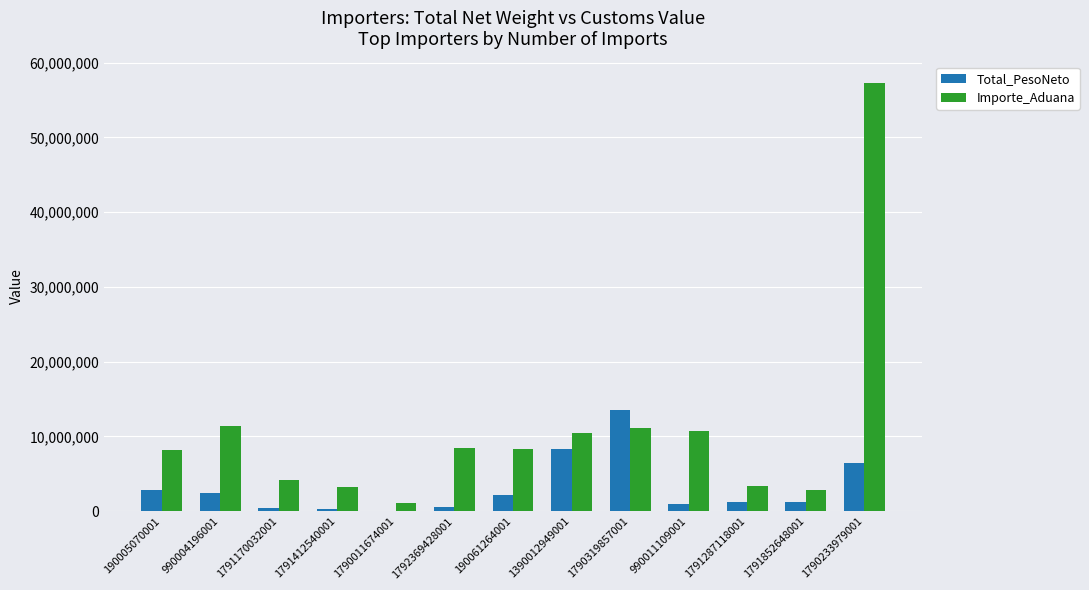

How many series are shown in this chart?

2